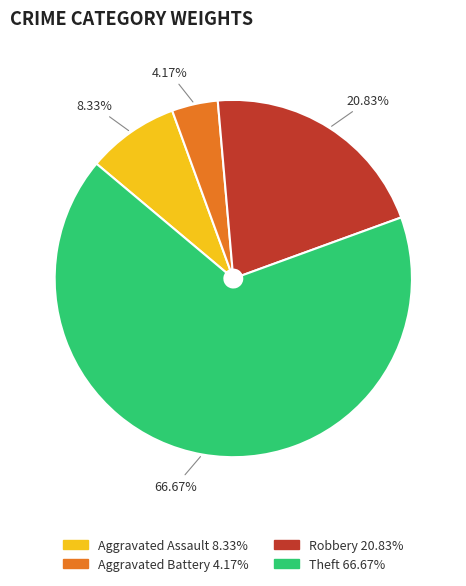

Rank the categories by value from lowest to highest.

Aggravated Battery, Aggravated Assault, Robbery, Theft